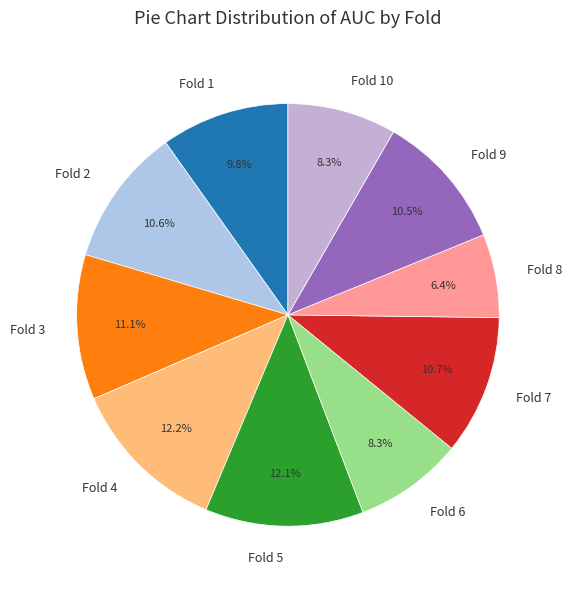

Does any single category account for the majority?

No